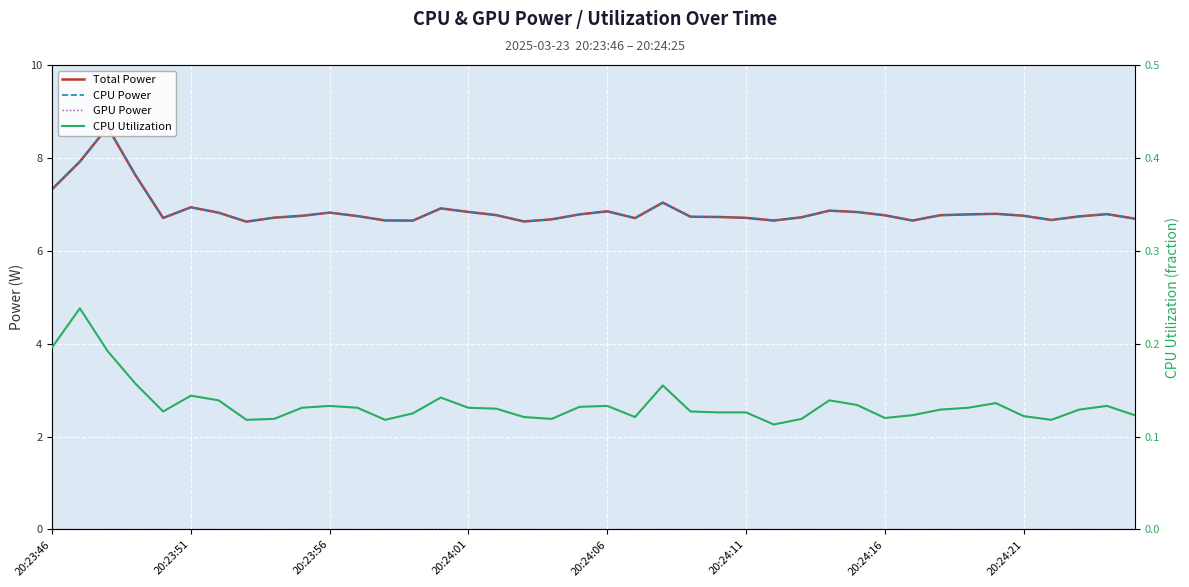

Count the number of data series in this chart.

4